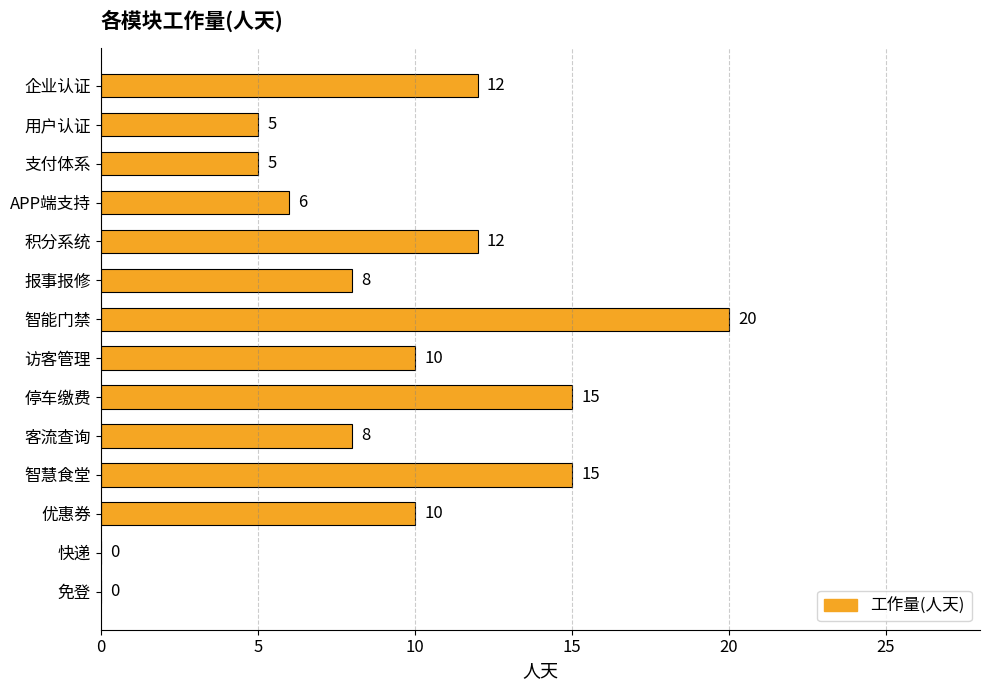

Which has a higher value, 智能门禁 or 企业认证?

智能门禁